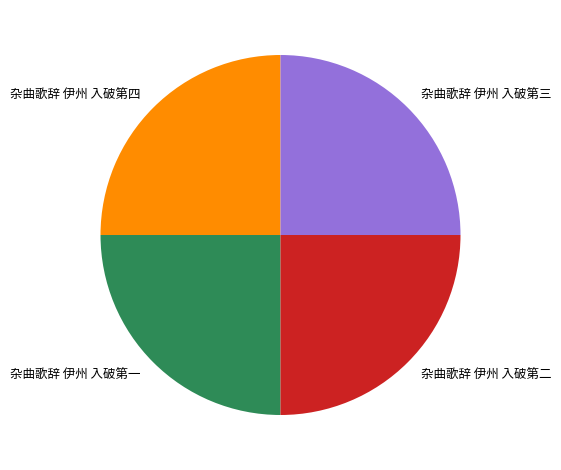

What is the ratio of the value at 杂曲歌辞 伊州 入破第三 to the value at 杂曲歌辞 伊州 入破第二?

1.0